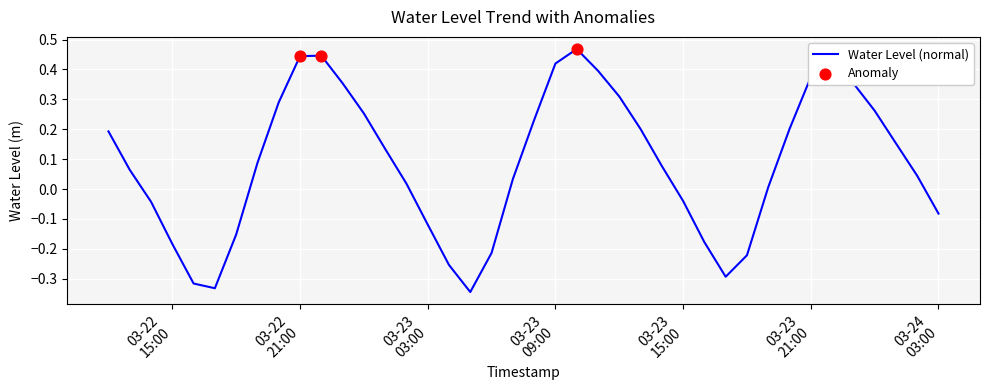

What is the difference between the maximum and minimum values?

0.8